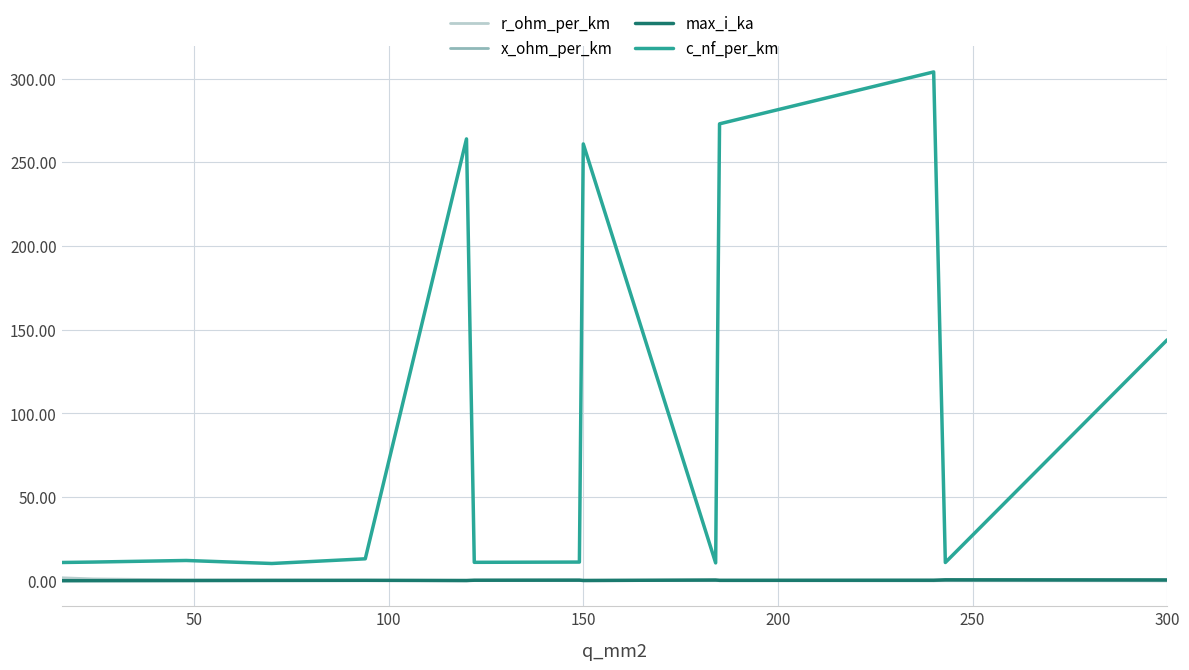

Which series has the largest total across all categories?

c_nf_per_km